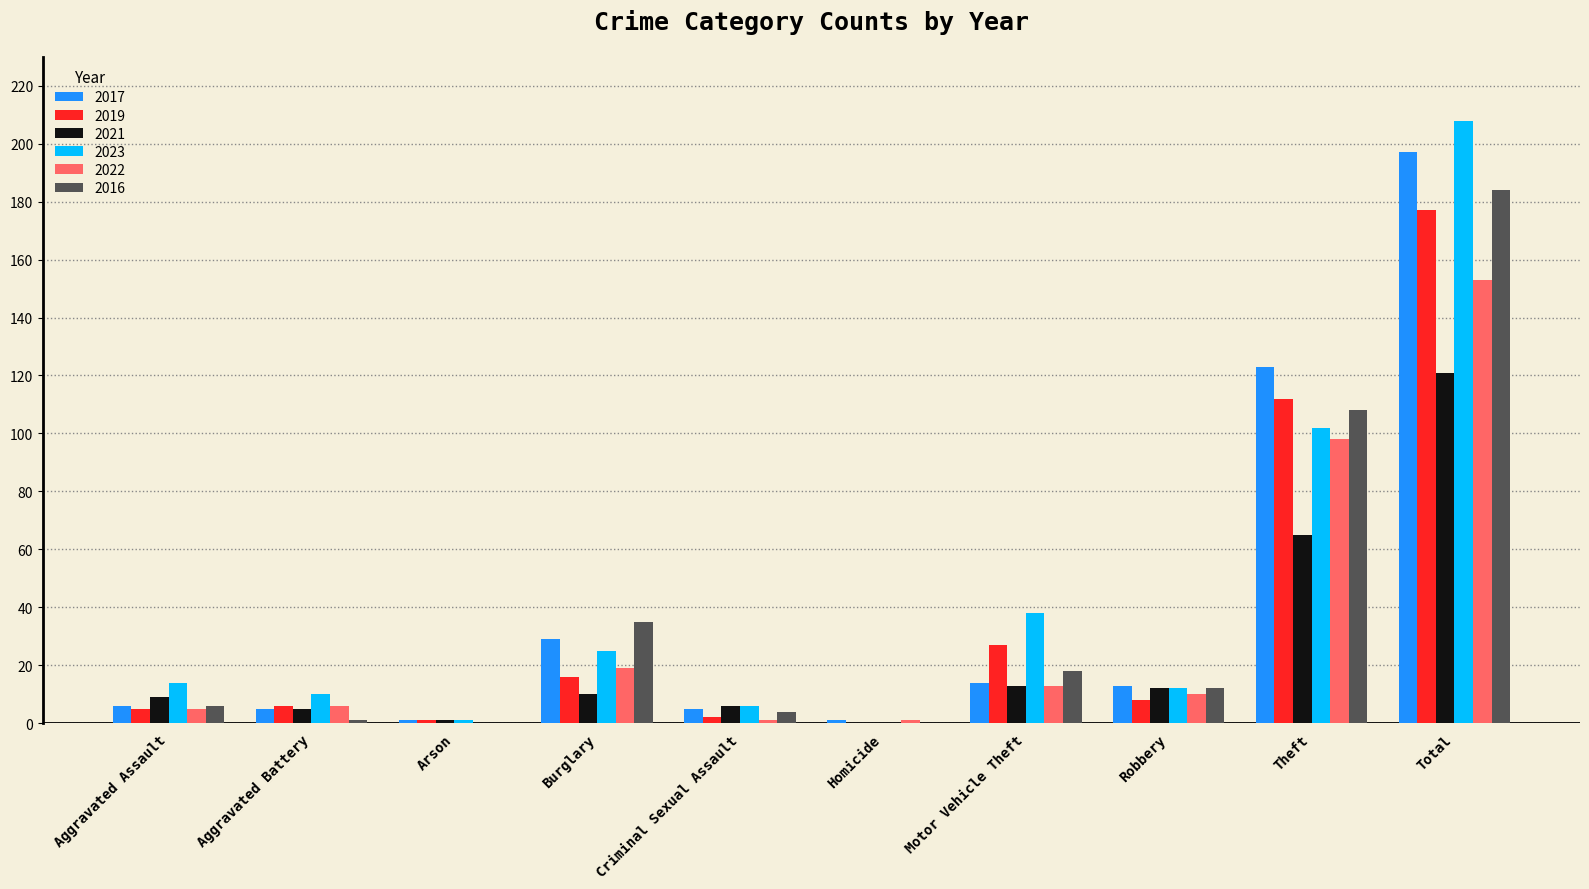

What is the greatest value displayed?

208